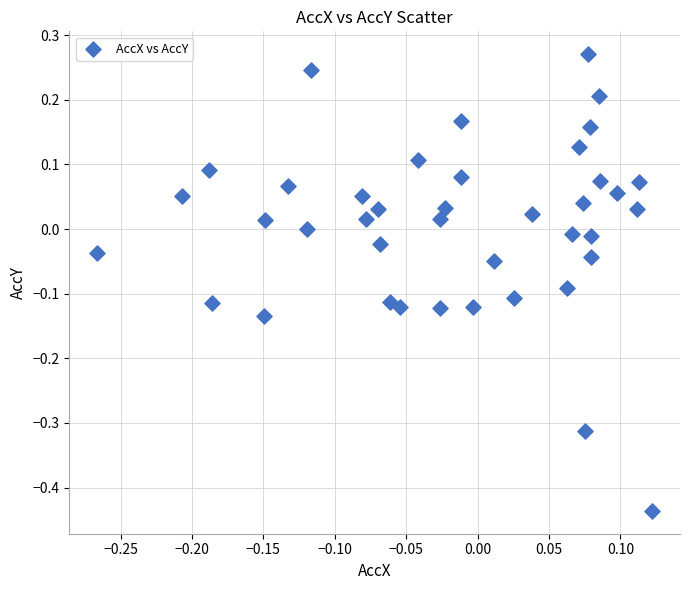

What is the range of Y values (max minus min)?

0.7